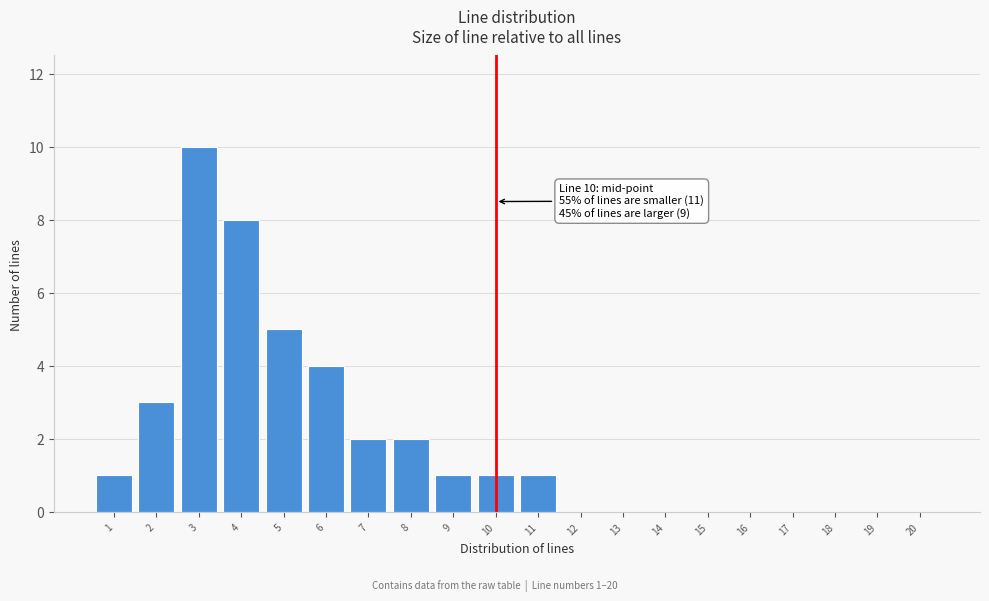

Reading left to right, transcribe all the data shown in this chart.

1=1	2=3	3=10	4=8	5=5	6=4	7=2	8=2	9=1	10=1	11=1	12=0	13=0	14=0	15=0	16=0	17=0	18=0	19=0	20=0